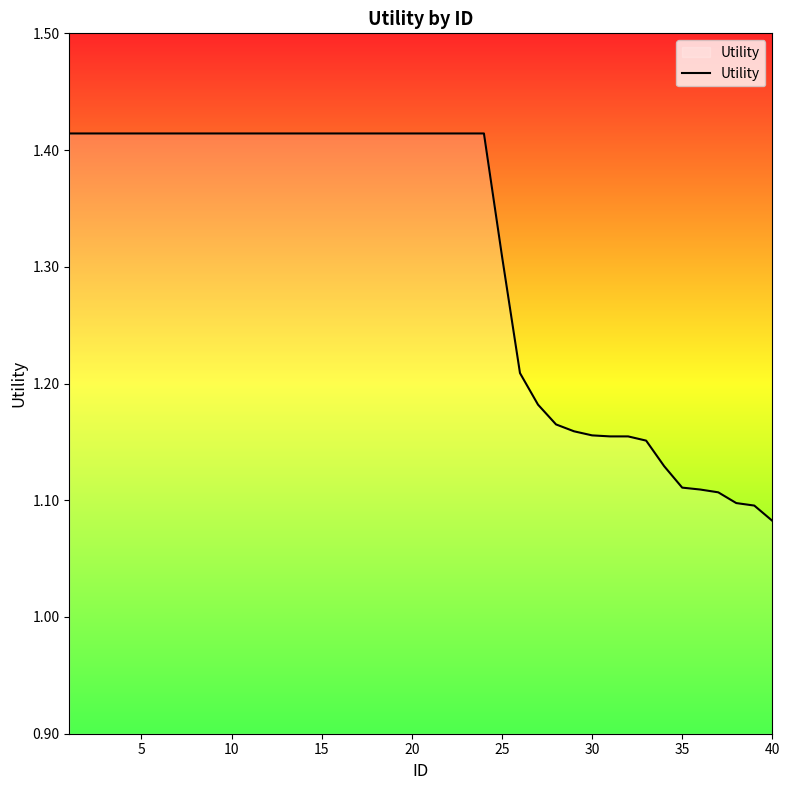

What is the difference between the maximum and minimum values?

0.3